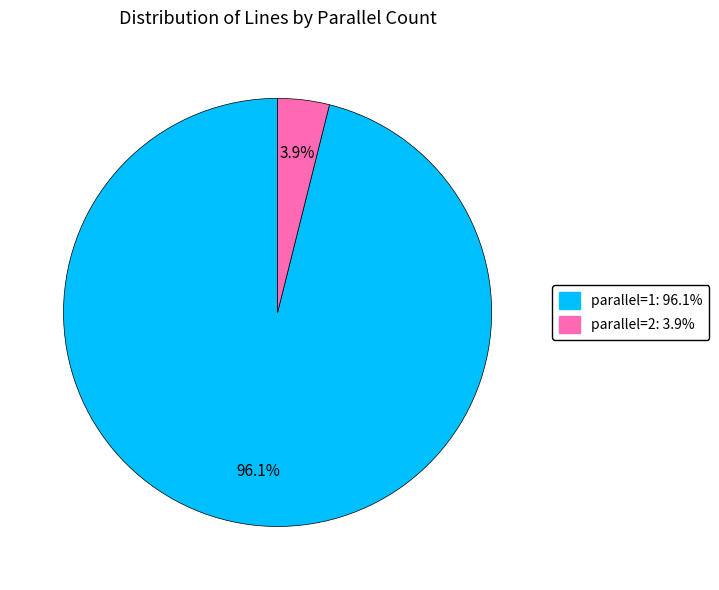

Is it true that parallel=2 is 4% of the pie?

True